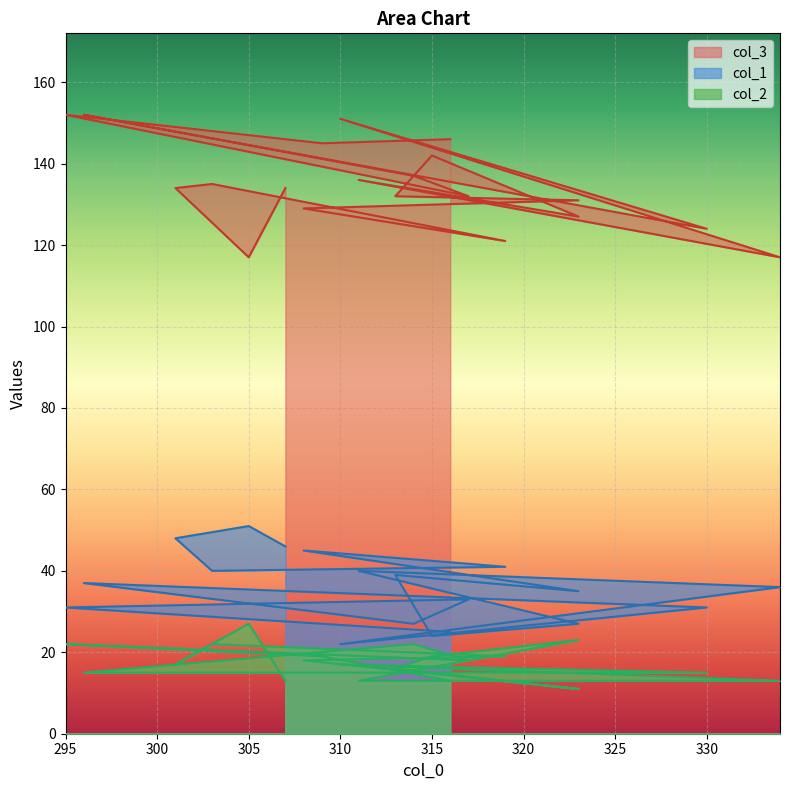

How many categories are shown in the chart?

20